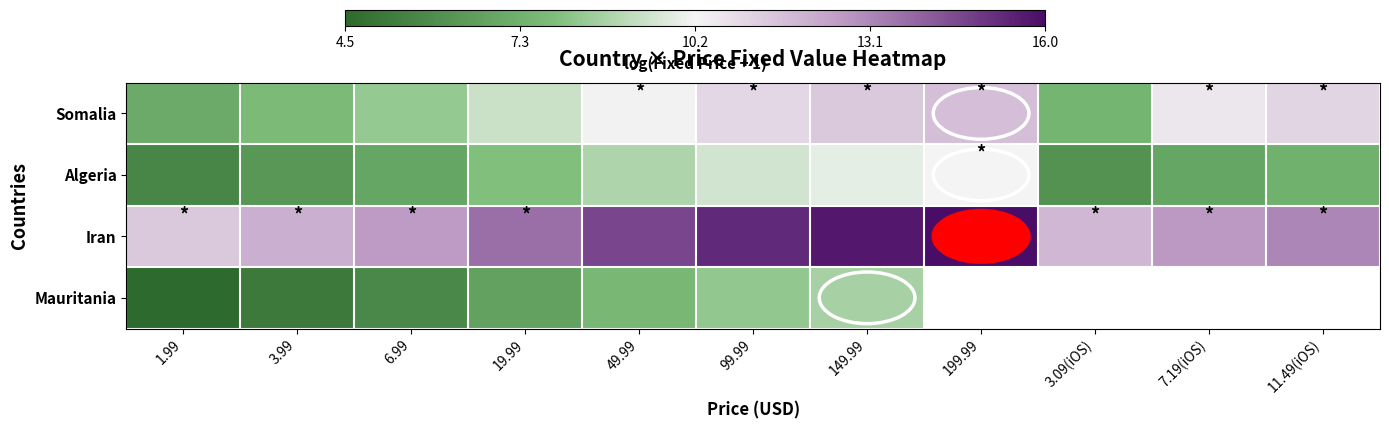

Which category has the lowest value in the Iran series?

1.99